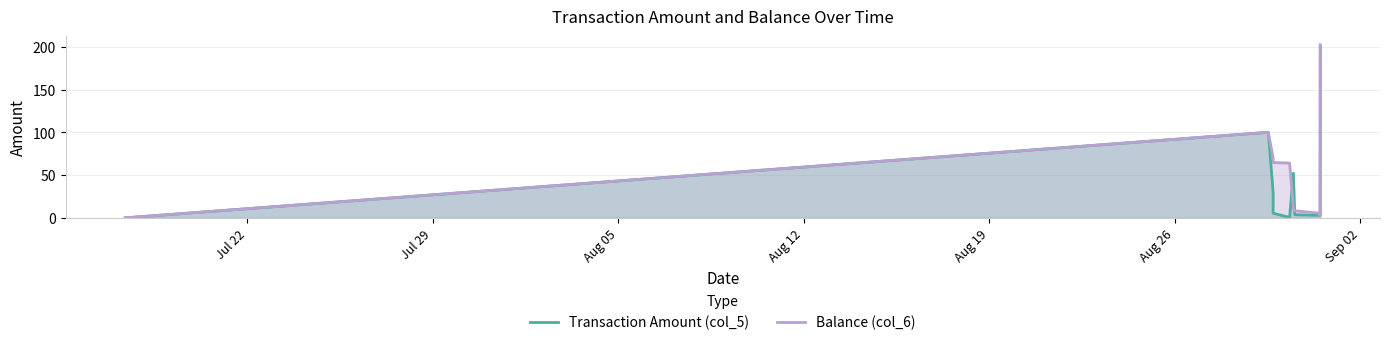

Rank the series by their average value, from lowest to highest.

Transaction Amount (col_5), Balance (col_6)